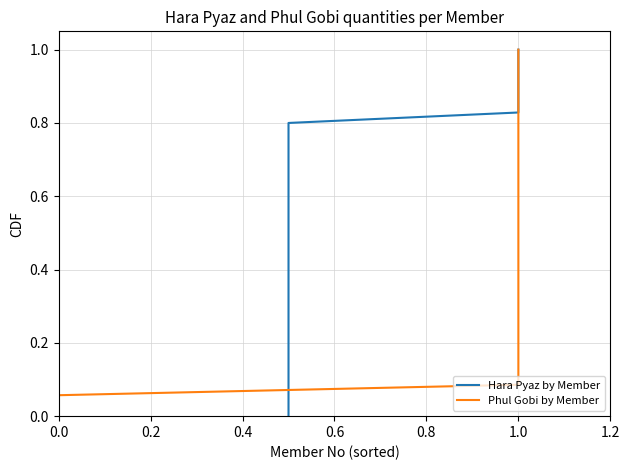

True or false: Hara Pyaz by Member has more than 2 interior local peaks.

False